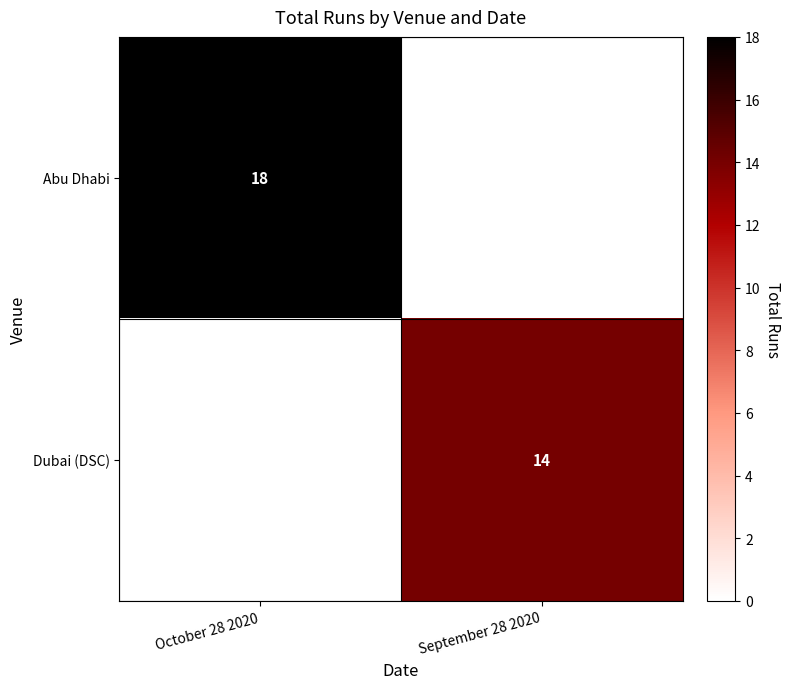

The value of Dubai (DSC) at September 28 2020 is 22. True or false?

False